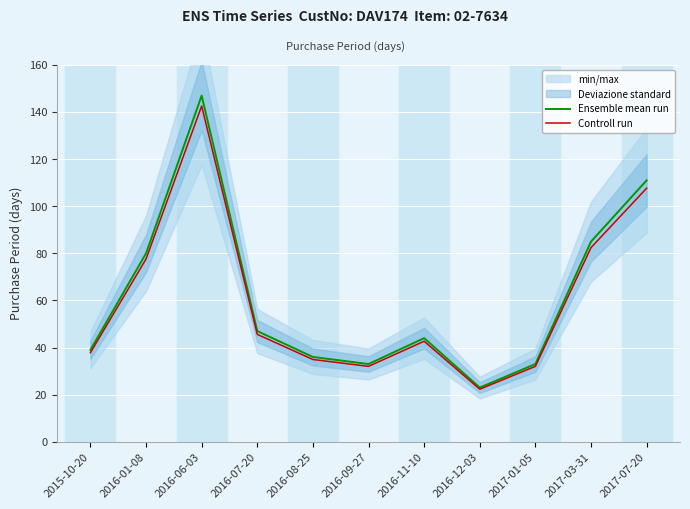

Read the Ensemble mean run value at 2017-07-20.

111.0